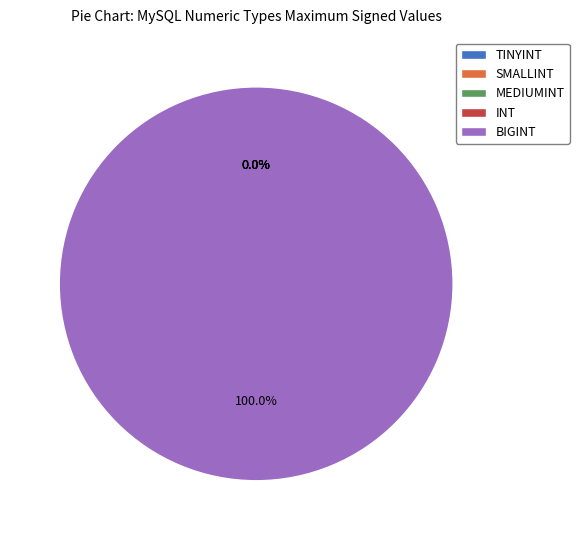

Is it true that BIGINT is 94% of the pie?

False